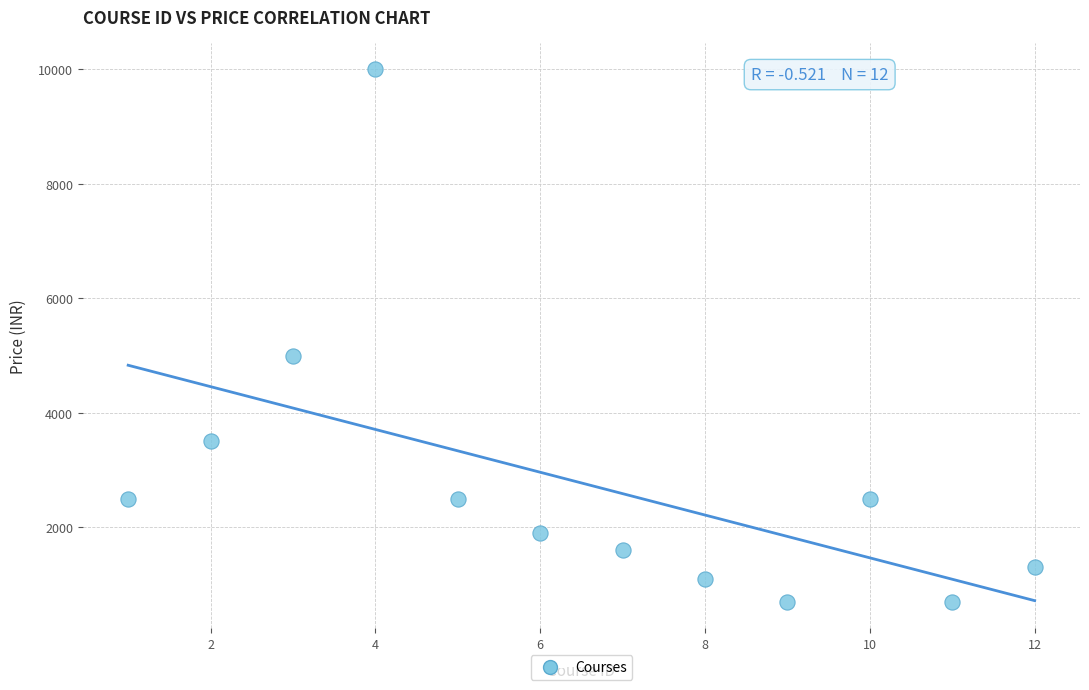

What Y value in the scatter plot is closest to 5349?

4999